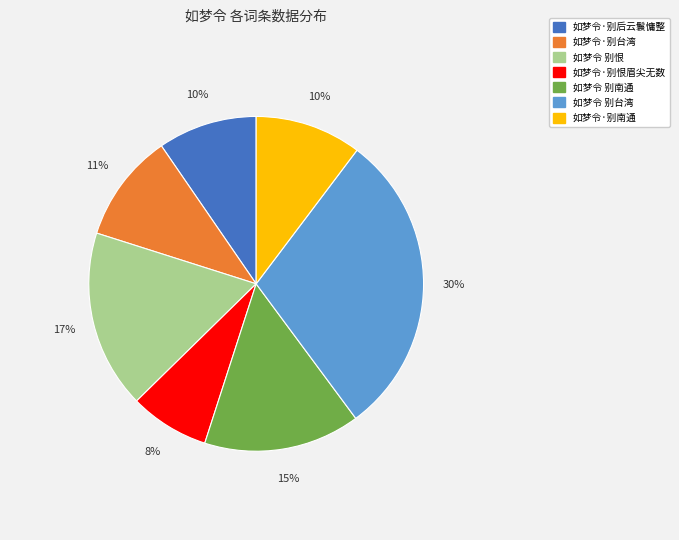

Combined, do 如梦令·别恨眉尖无数 and 如梦令·别台湾 account for over 50%?

No